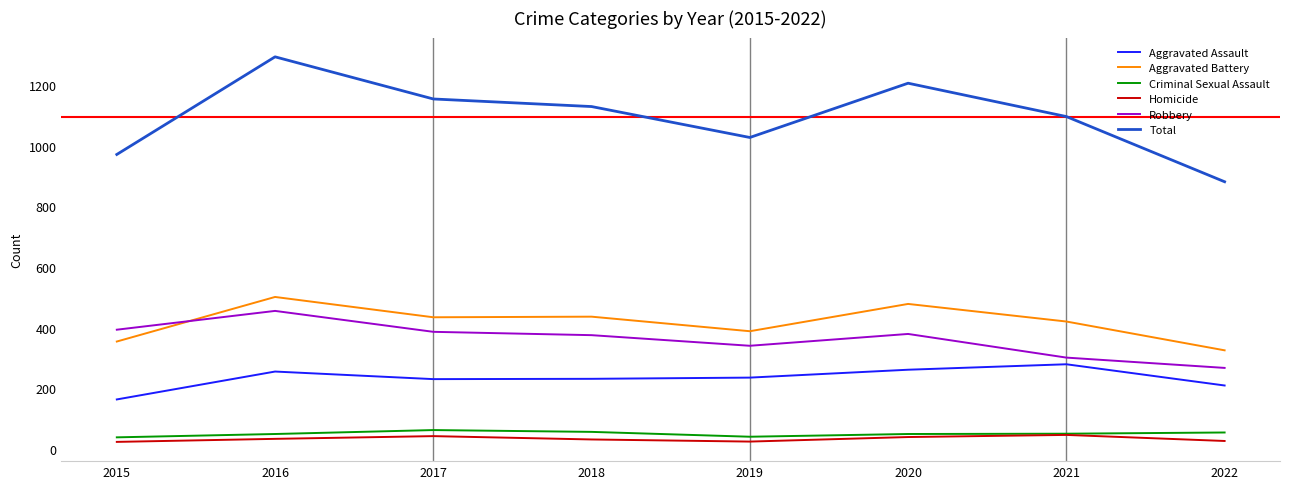

Which series has the largest total across all categories?

Total